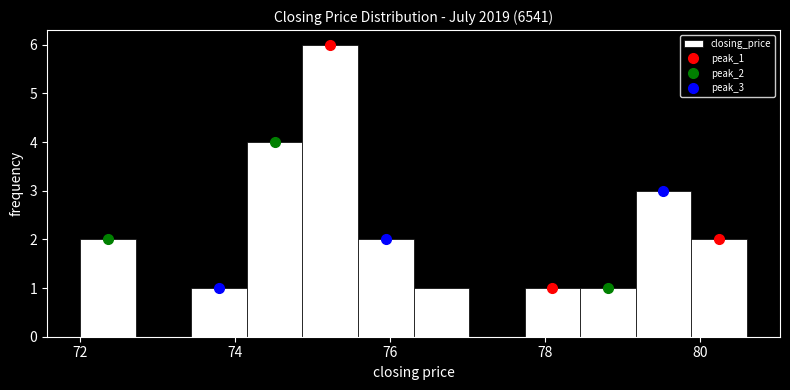

Around what value on the x-axis is the tallest bar? Give the approximate position of its centre, as read against the axis.

75.2